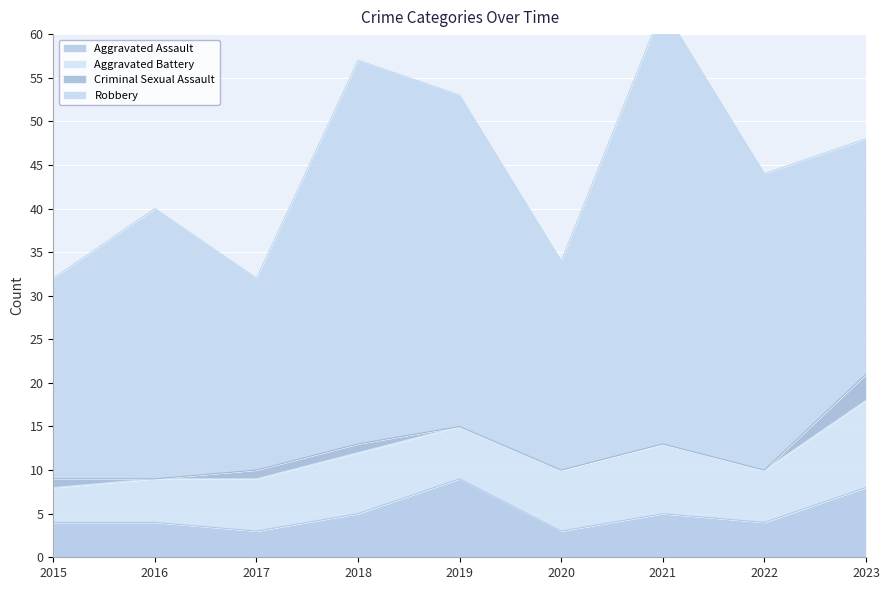

What is the average value of the Aggravated Assault series?

5